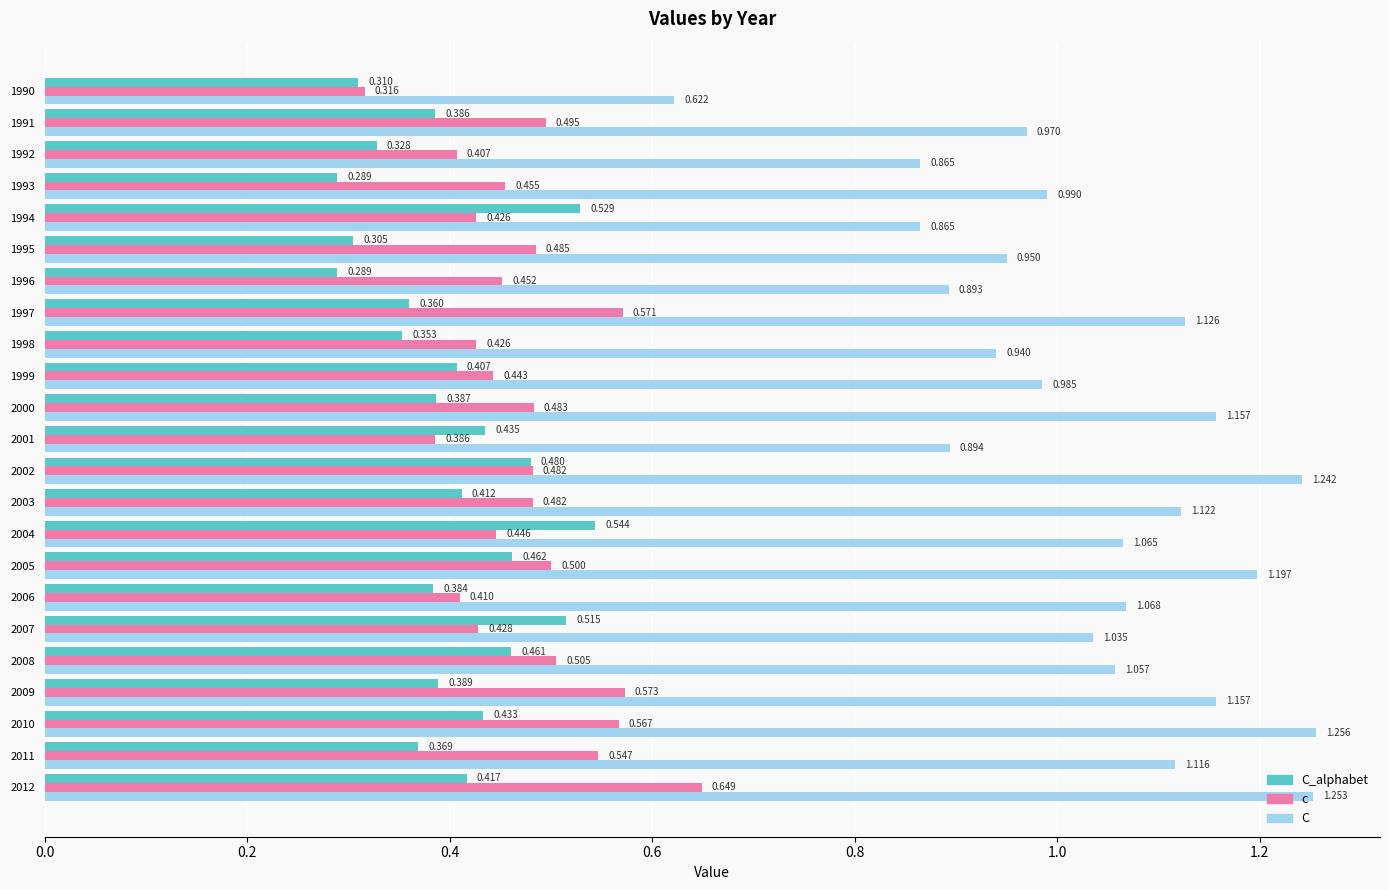

Rank the series by their maximum value, from highest to lowest.

C, c, C_alphabet